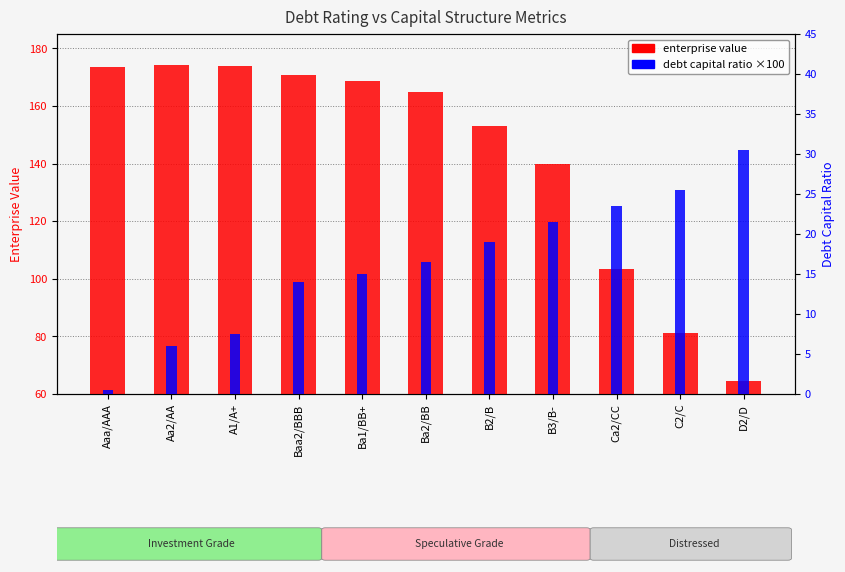

The debt capital ratio ×100 series shows 18.6 at Baa2/BBB. True or false?

False